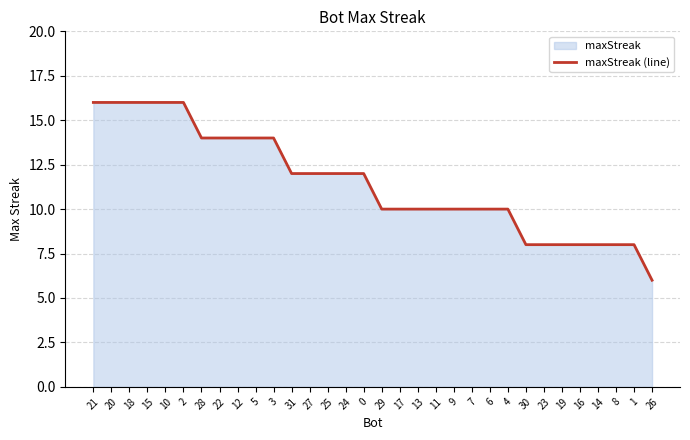

Is it true that the value at 26 is 6?

True